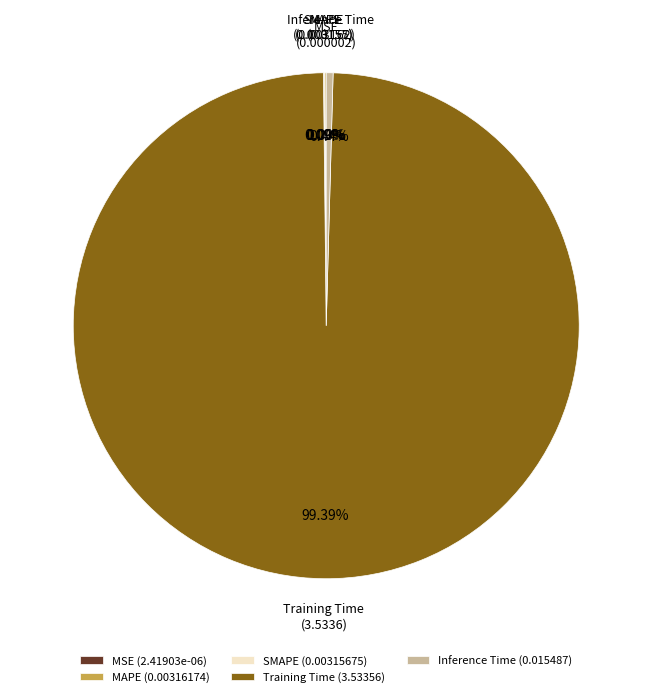

Does any single category account for the majority?

Yes